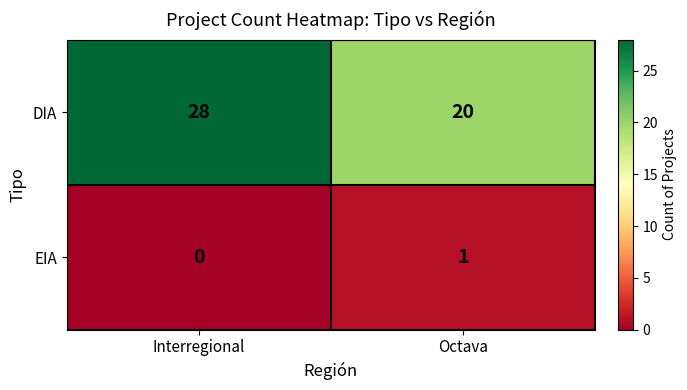

Rank the series at Octava from highest to lowest value.

DIA, EIA